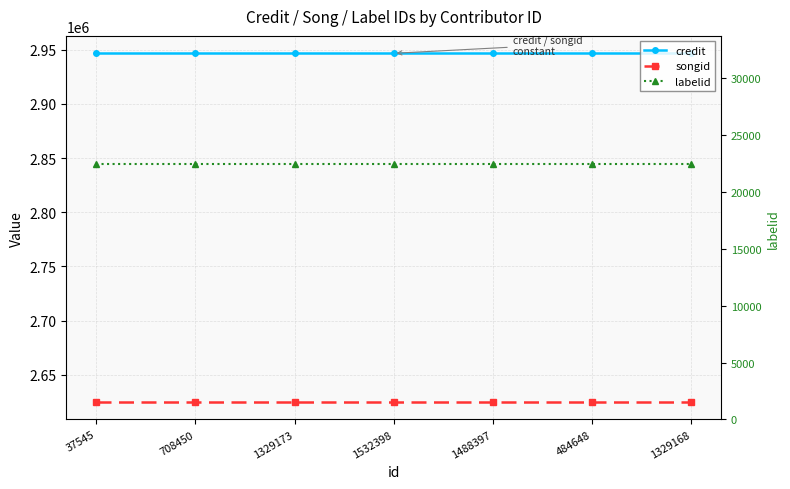

Which series has the largest total across all categories?

credit